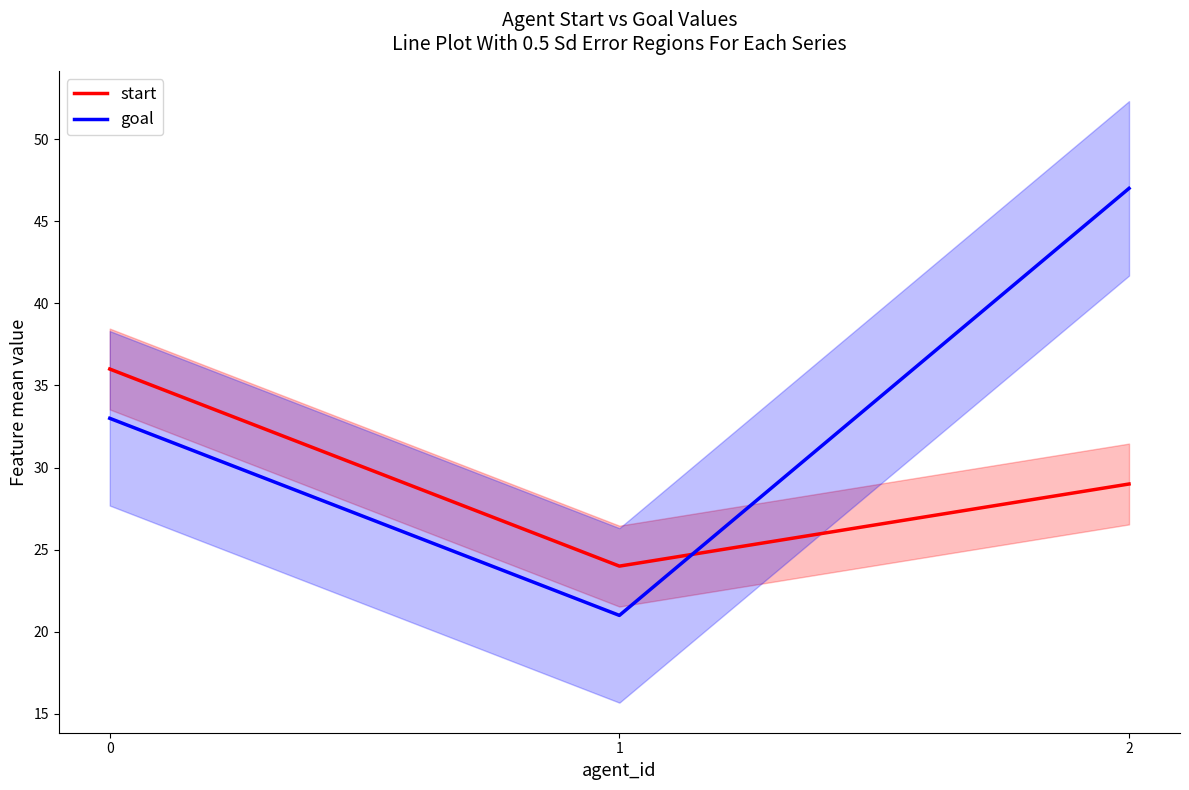

Which has a higher value, 1 or 2?

2